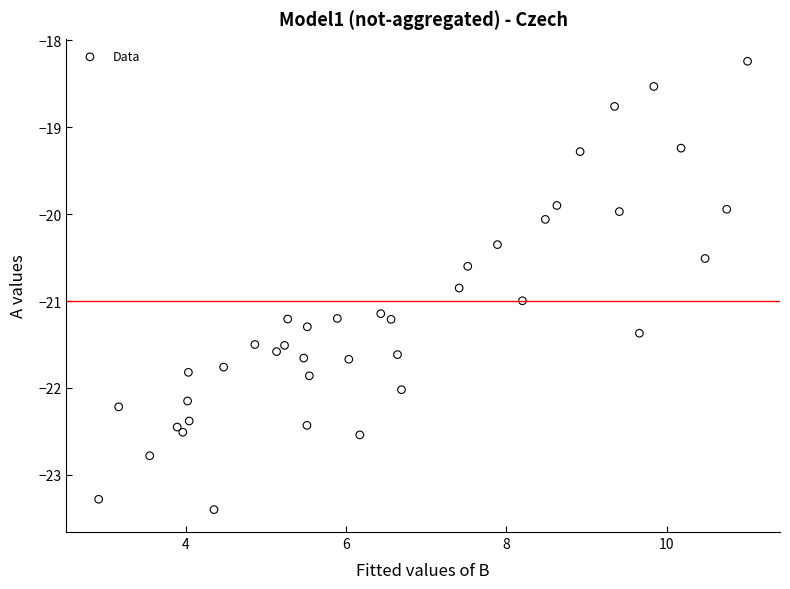

What is the range of Y values (max minus min)?

5.2